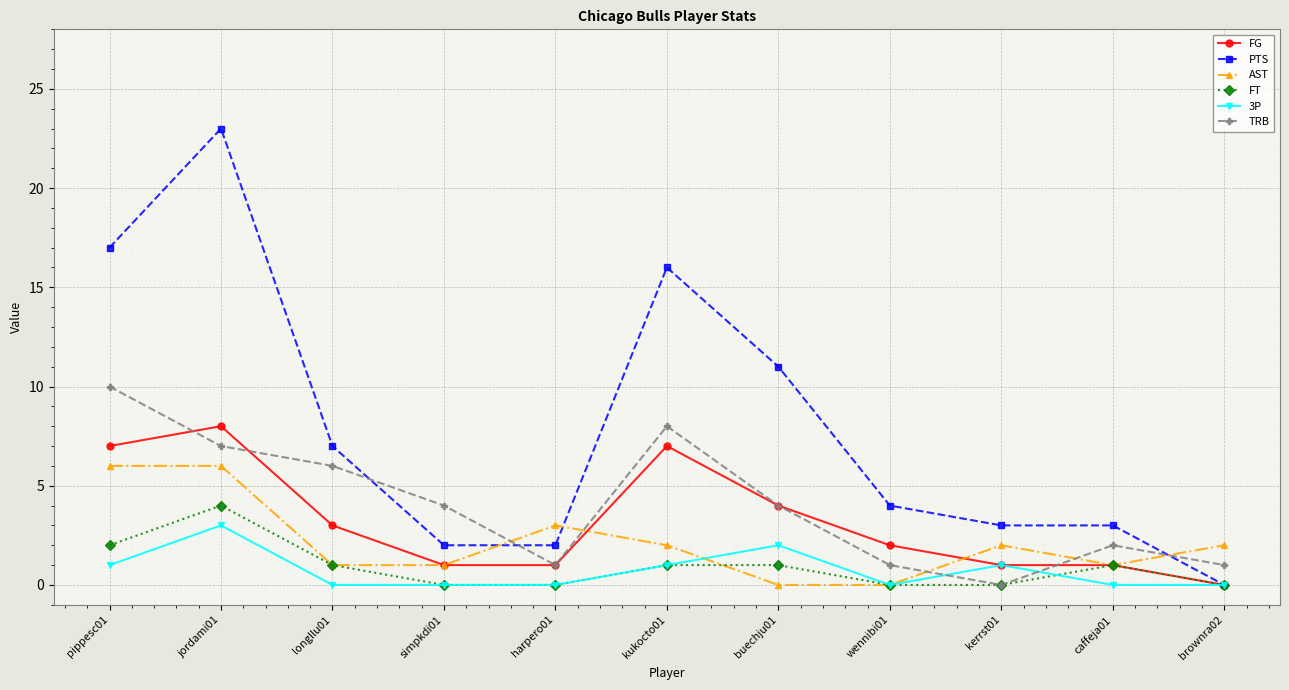

Where do AST and TRB first cross each other?

simpkdi01 and harpero01